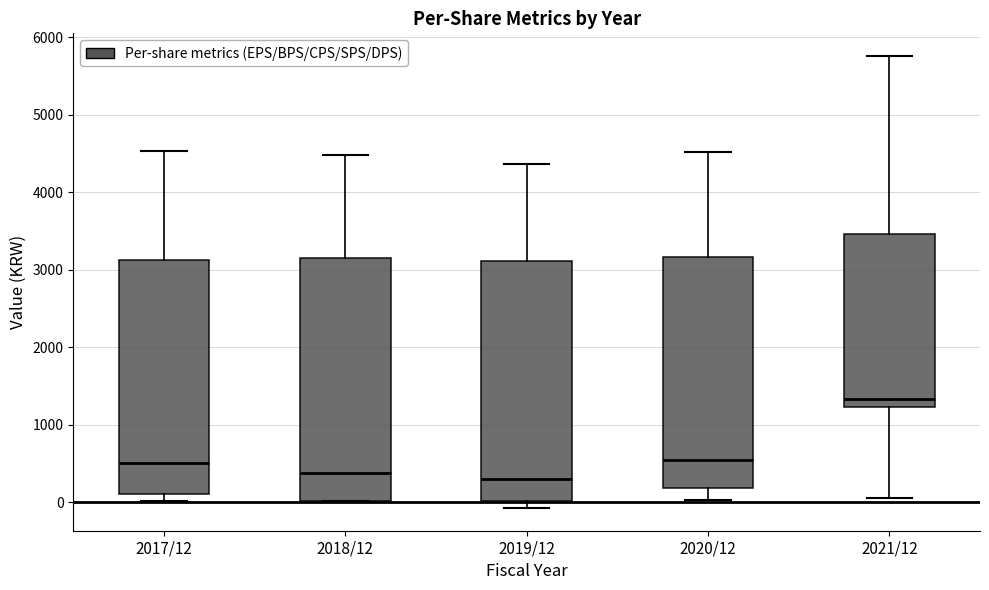

Where does the median line of the box for 2021/12 sit on the y-axis? The values are not printed on the chart, so give them approximately, as read against the axis.

1300